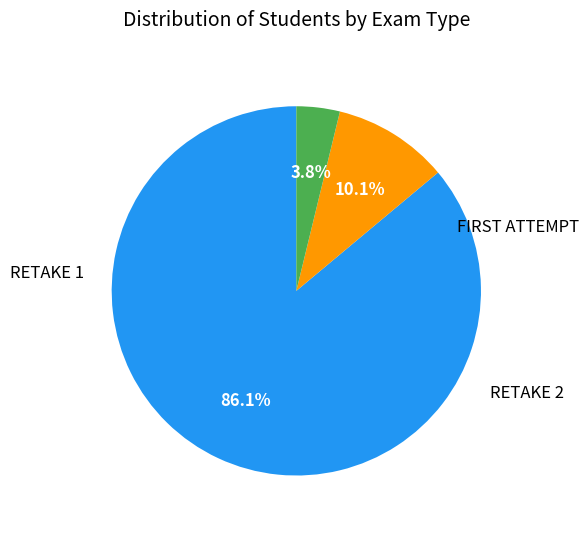

Does RETAKE 1 represent more than half of the total?

No